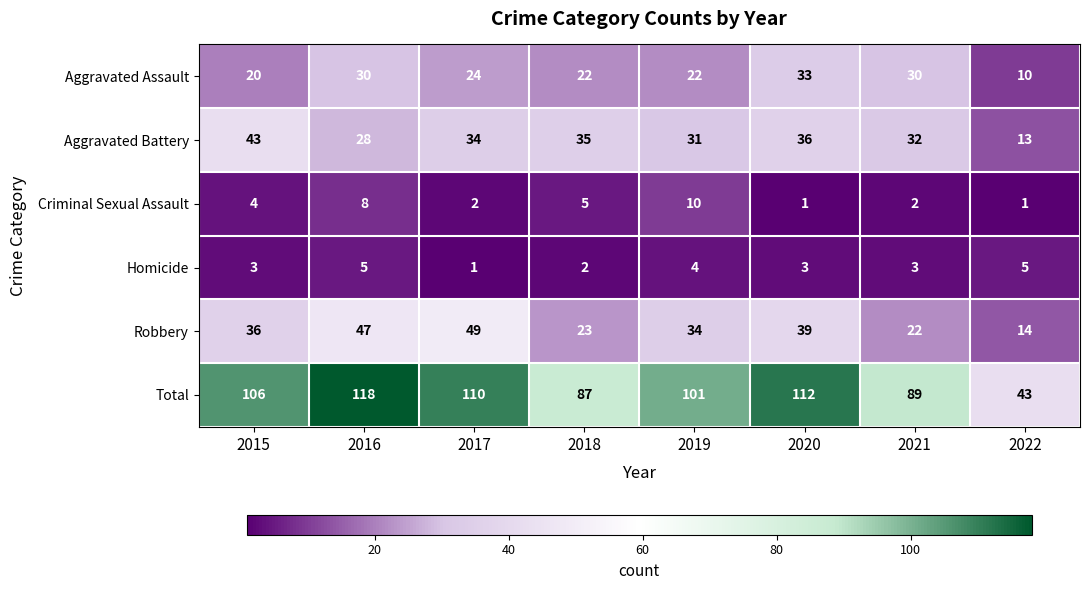

The Aggravated Assault series shows 39 at 2017. True or false?

False